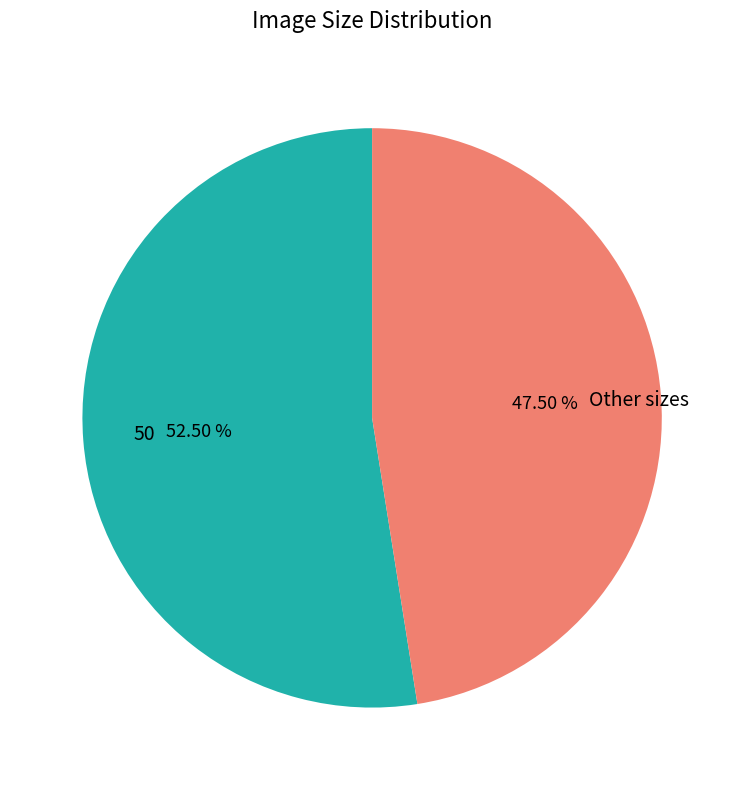

To the nearest percent, what is the average slice percentage?

50%